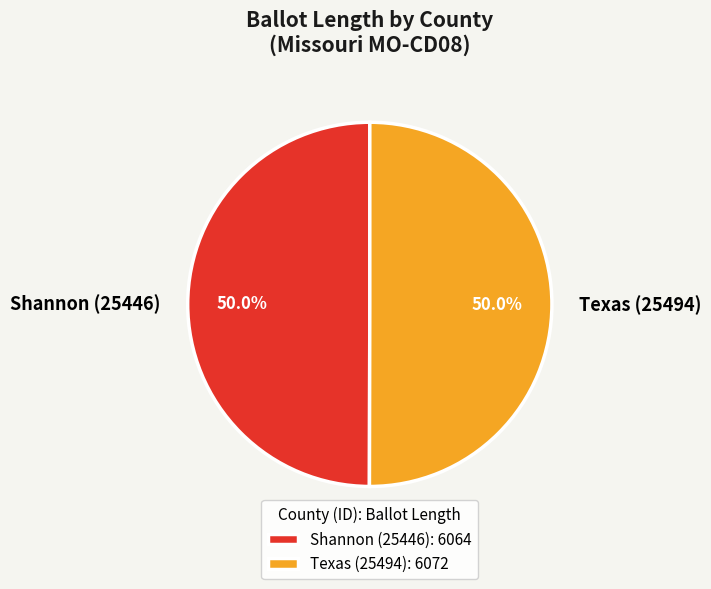

To the nearest percent, what percentage of the pie is Texas (25494)?

50%